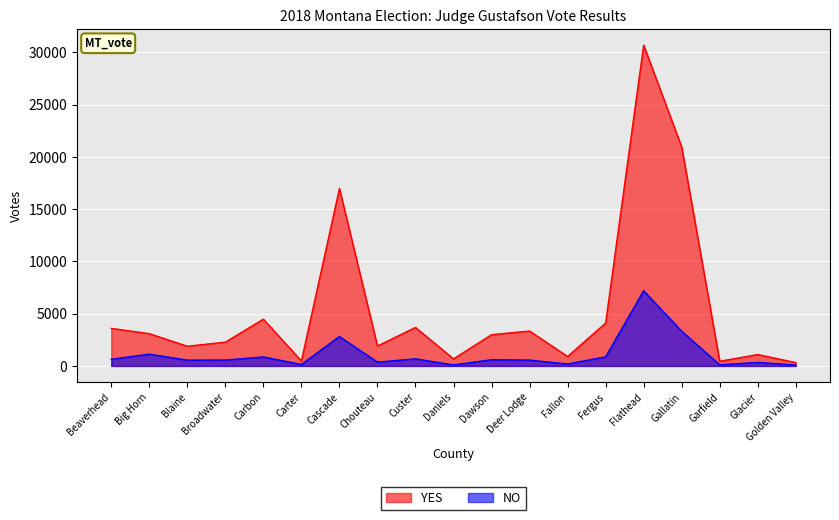

True or false: NO and YES cross at least once.

False